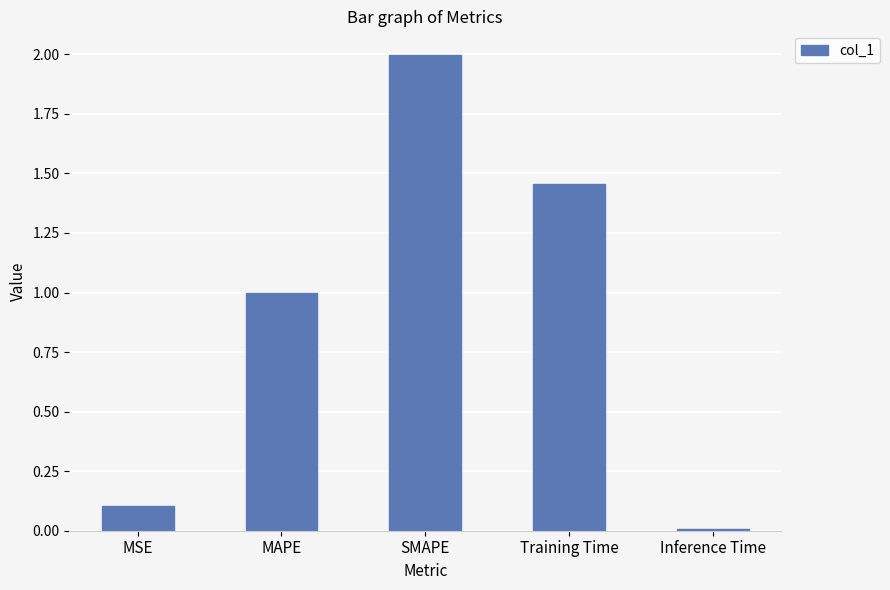

Rank the categories by value from highest to lowest.

SMAPE, Training Time, MAPE, MSE, Inference Time